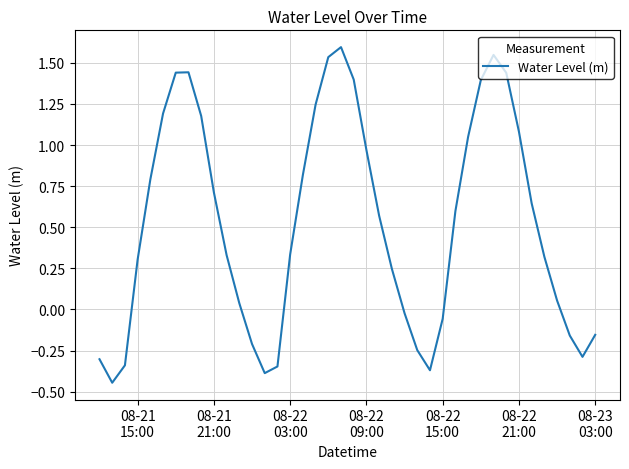

What is the difference between the maximum and minimum values?

2.0